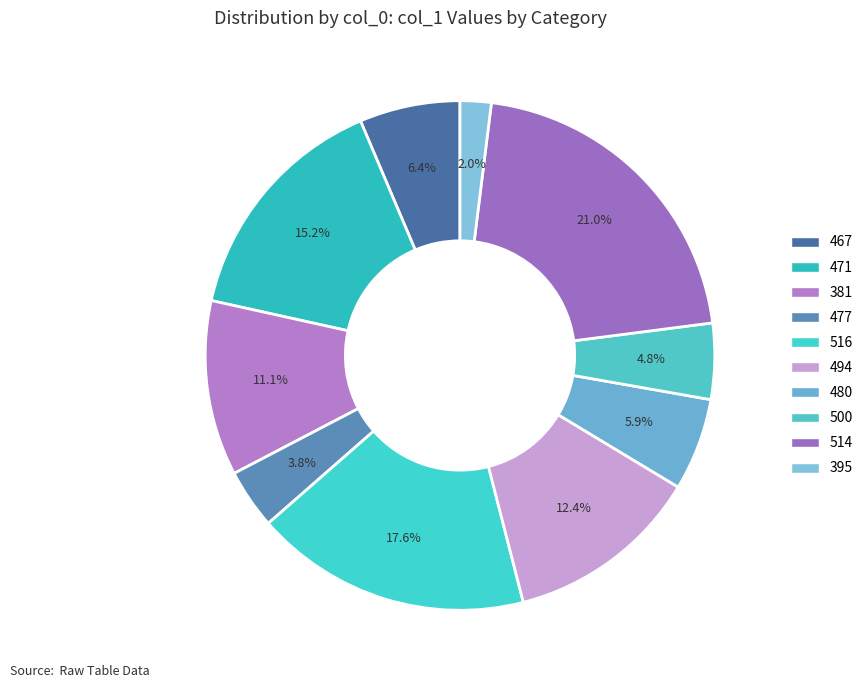

Is there a majority slice in this chart?

No